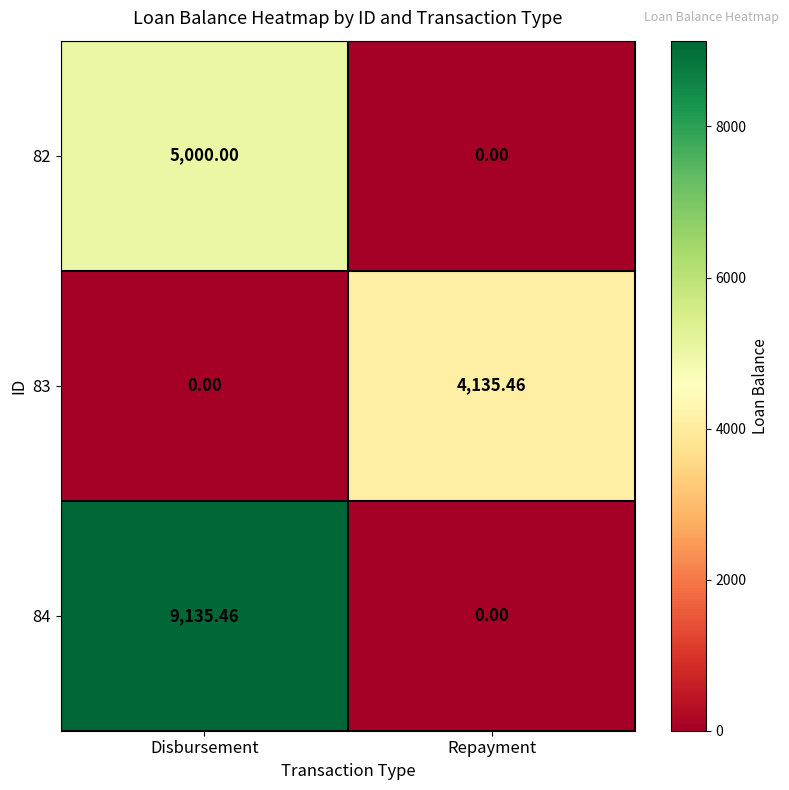

Rank the series by their average value, from lowest to highest.

83, 82, 84